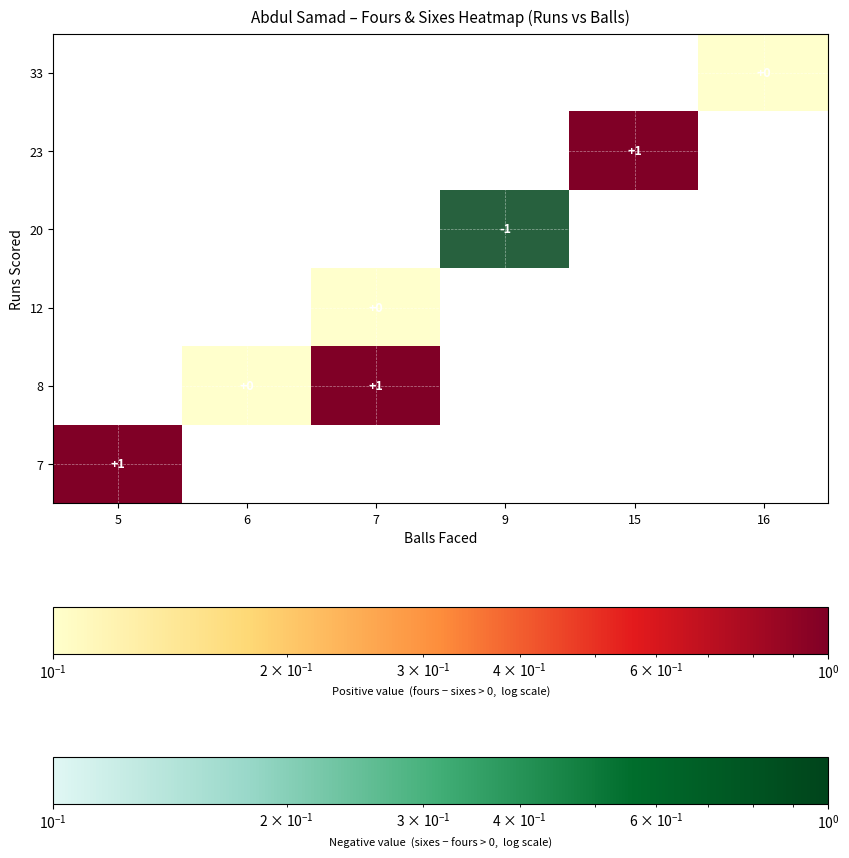

Is the value of 33 at 7 greater than the value of 12 at 15?

No